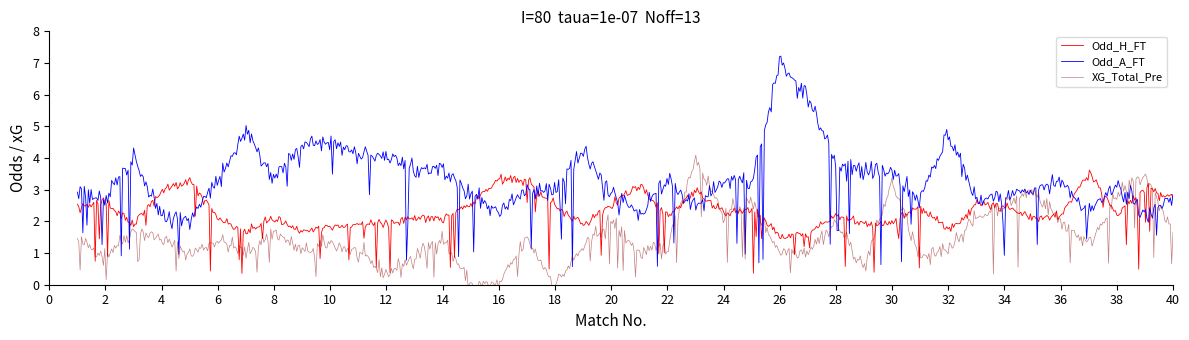

Is this an area chart (filled region under the line)?

No